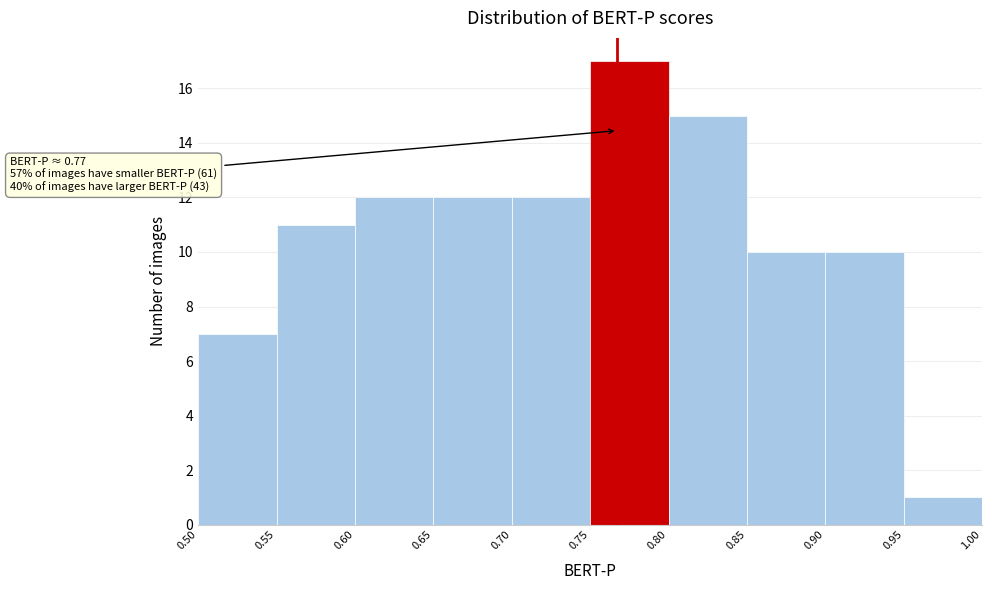

Which range on the x-axis has the tallest bar?

0.75 to 0.80